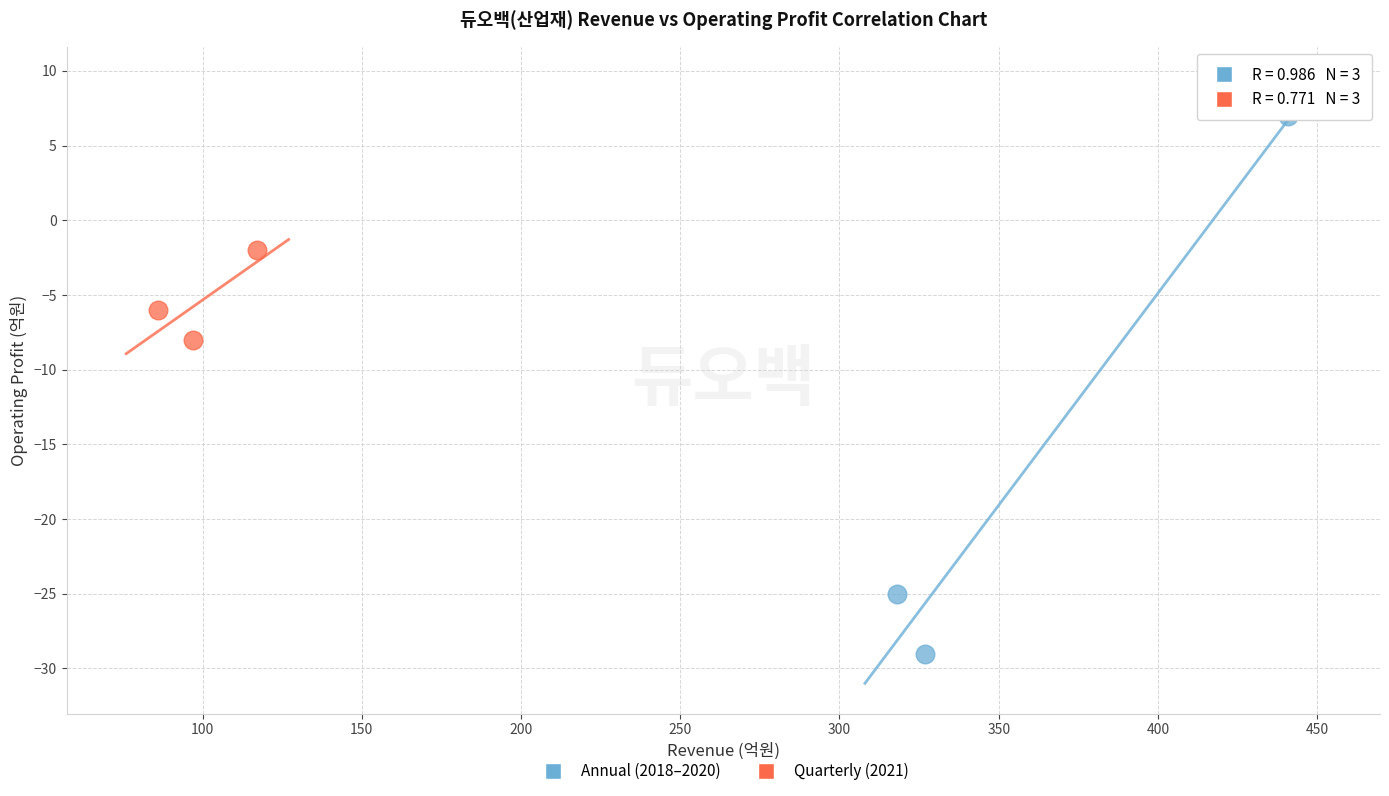

Which series reaches the minimum Y coordinate?

Annual (2018–2020)